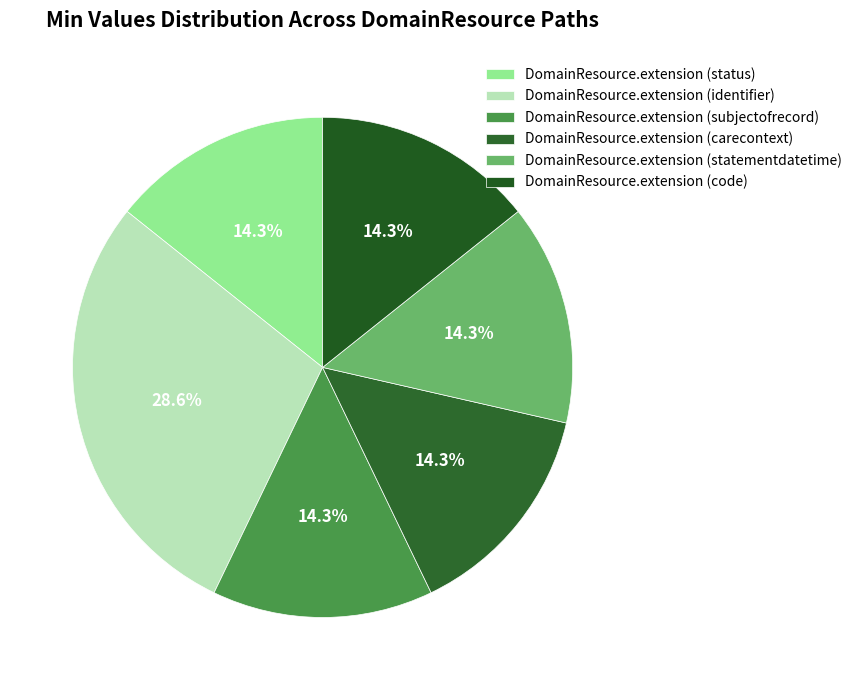

Count the number of slices in the pie.

6